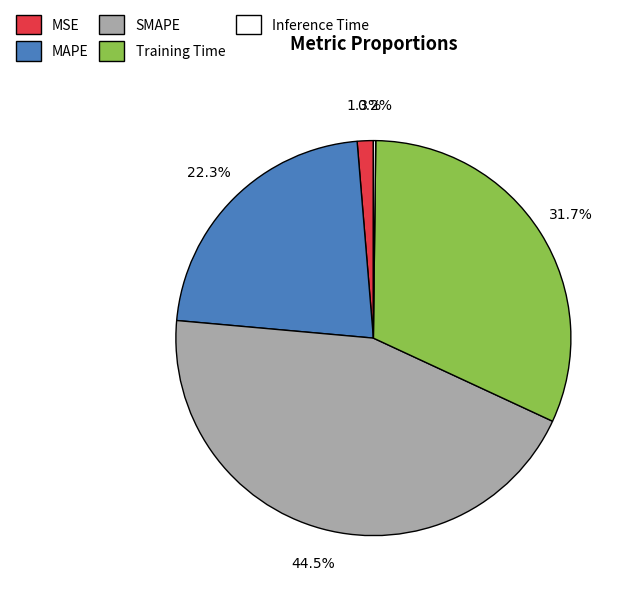

To the nearest percent, what is the average slice percentage?

20%